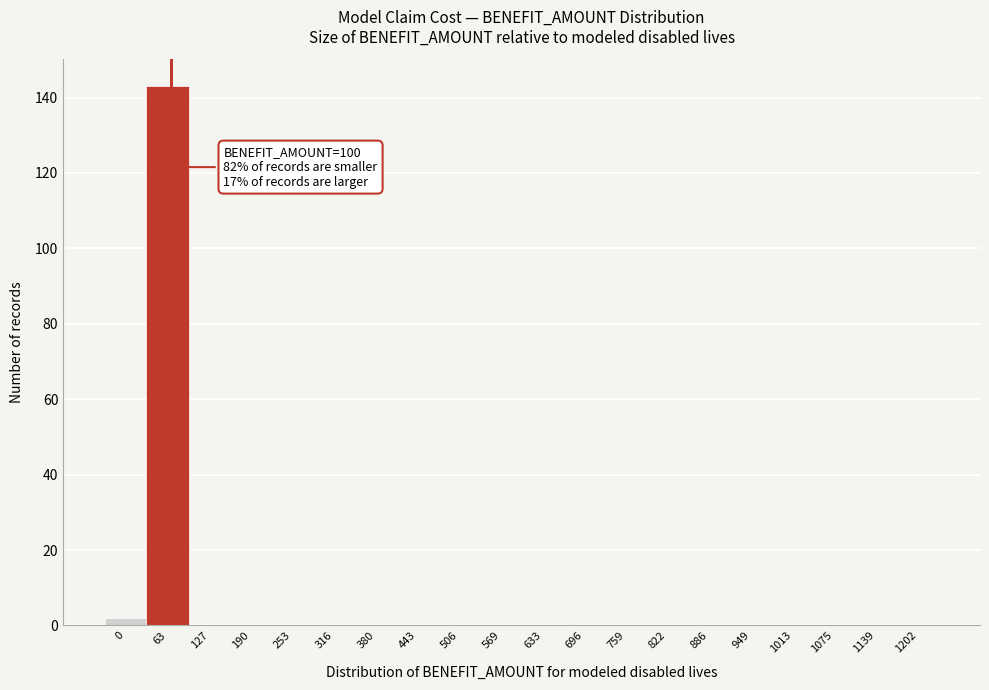

Reading right to left, transcribe all the data shown in this chart.

1202=0	1139=0	1075=0	1013=0	949=0	886=0	822=0	759=0	696=0	633=0	569=0	506=0	443=0	380=0	316=0	253=0	190=0	127=0	63=143	0=2